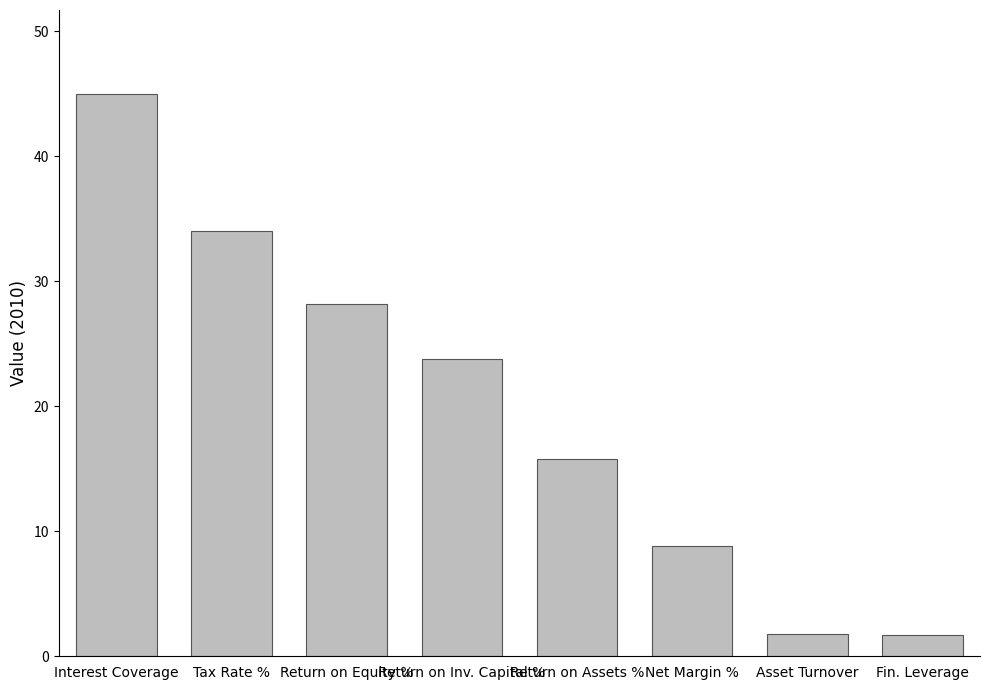

What is the label of the 6th bar from the left?

Net Margin %